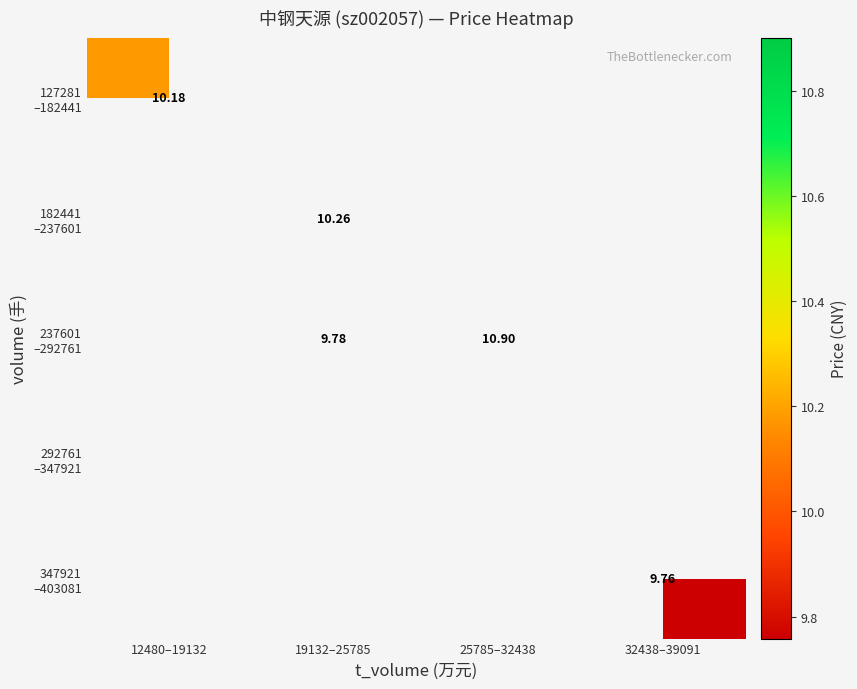

List the labels in order of 347921 –403081 value, largest first.

12480–19132, 19132–25785, 25785–32438, 32438–39091